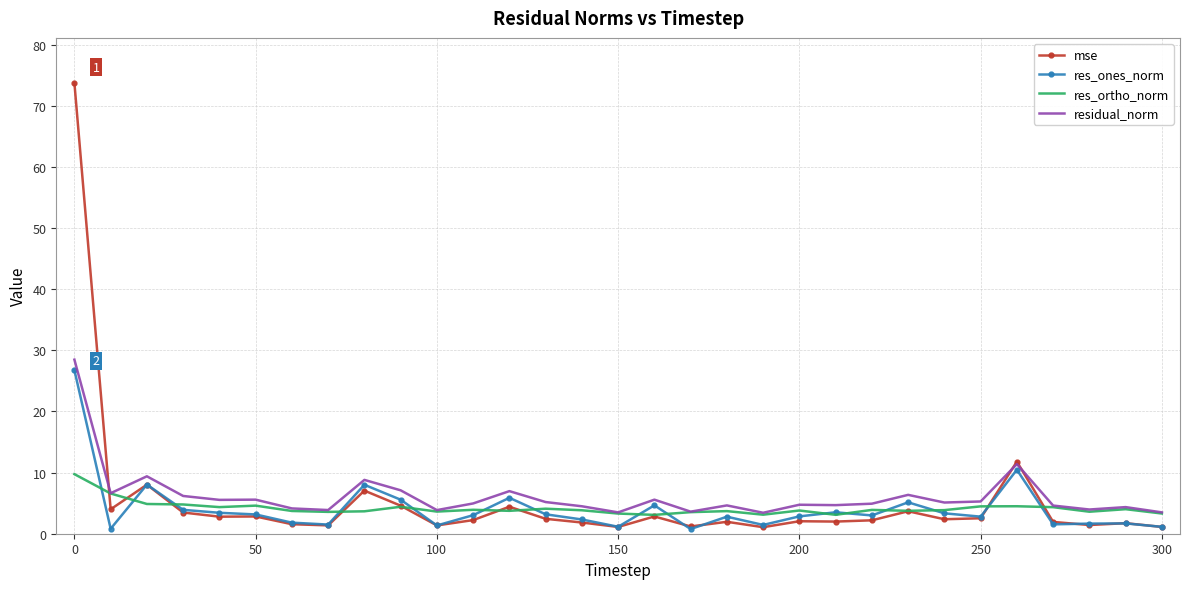

What is the maximum value shown in the chart?

73.8